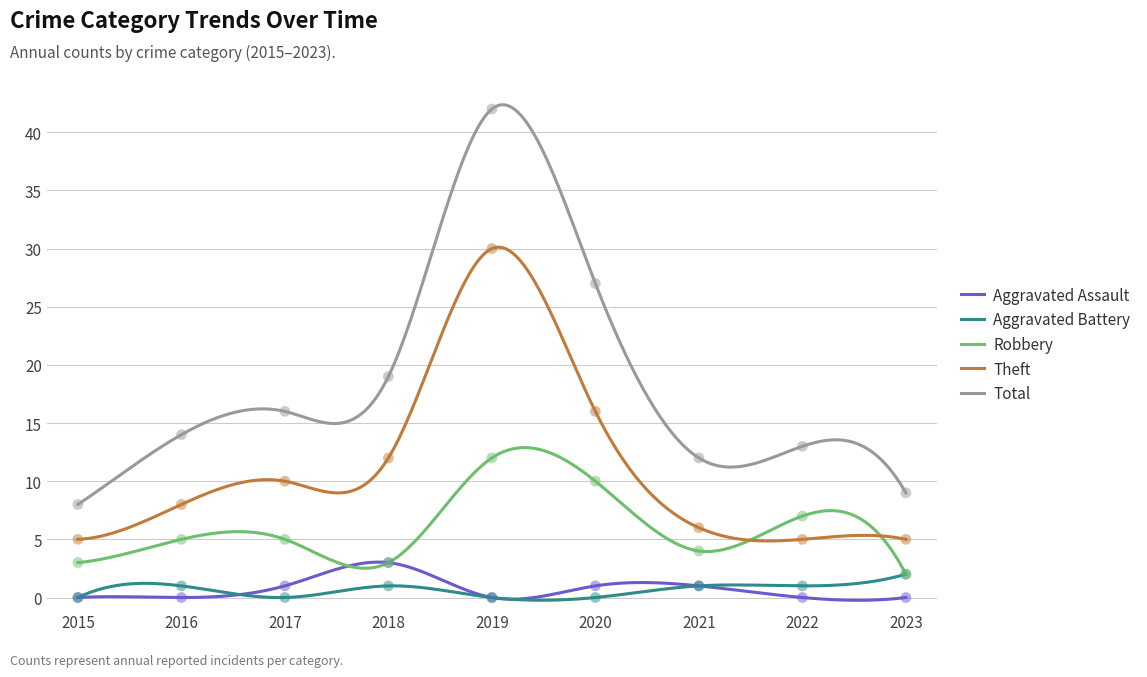

What is the total value across all series at 2019?

84